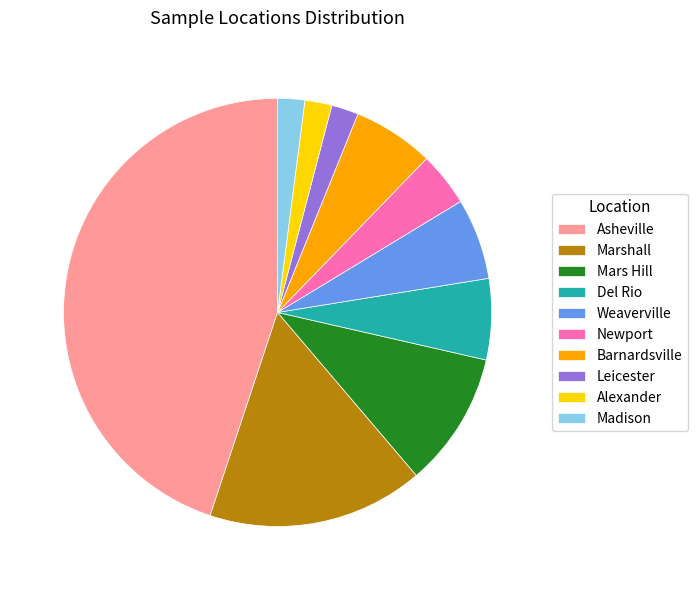

Do Newport and Mars Hill together represent more than half of the pie?

No